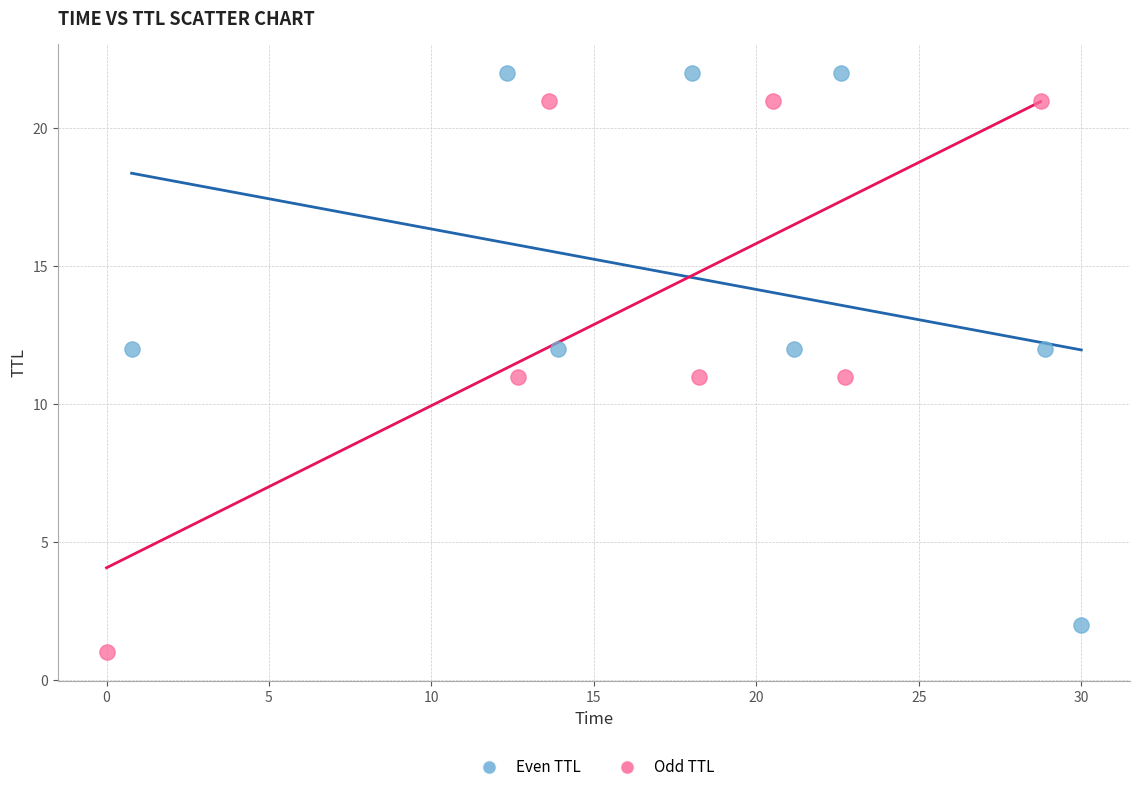

Which series contains the highest Y value?

Even TTL